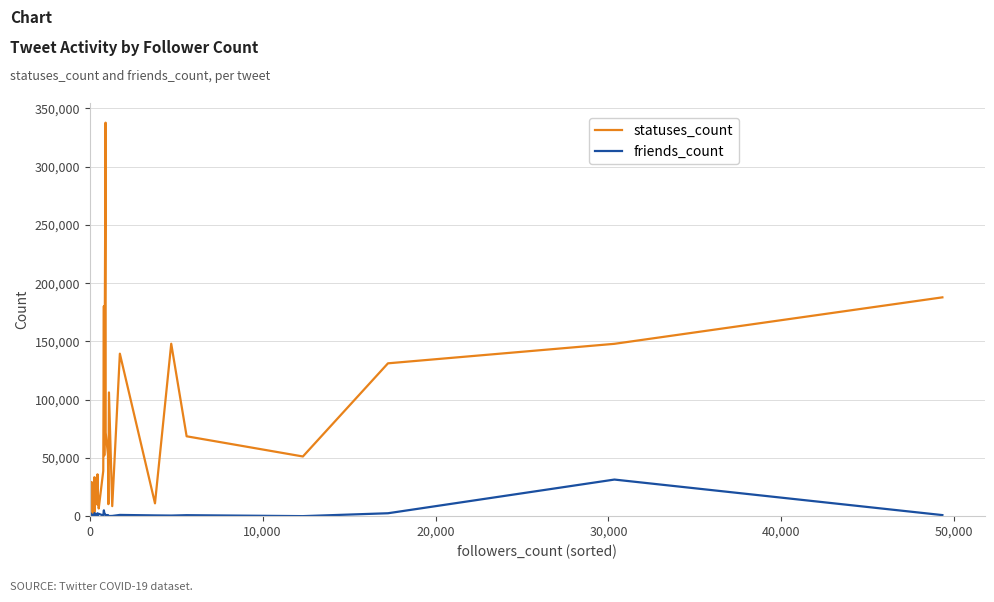

What is the minimum value shown in the chart?

11